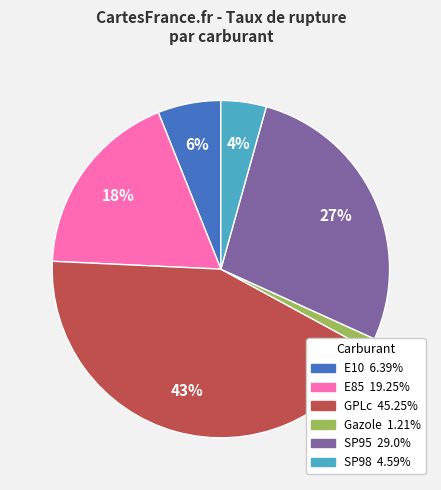

To the nearest percent, what is the difference between the largest and smallest slice percentages?

42%